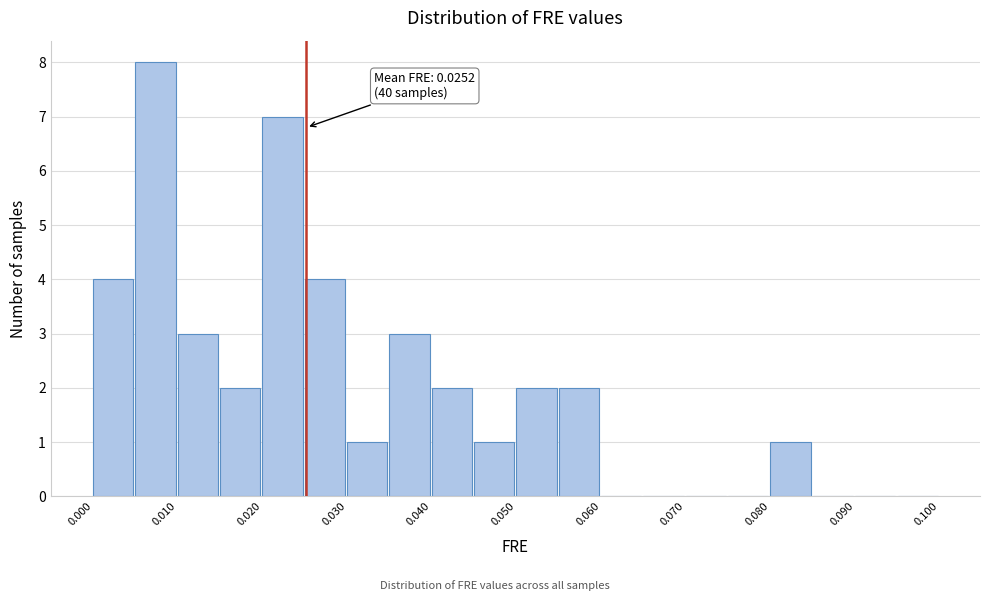

Over which range of the x-axis is the bar tallest?

0.005 to 0.010